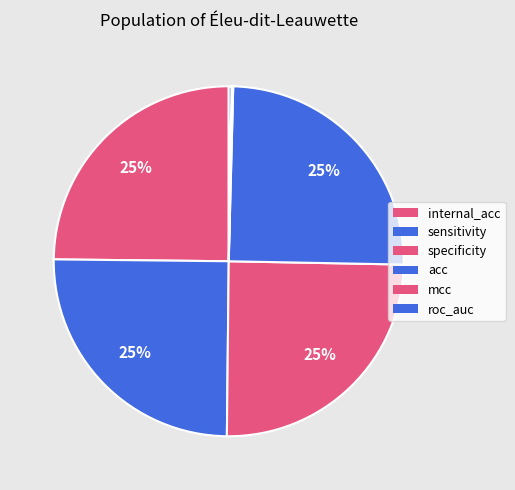

How many slices are in this pie chart?

6